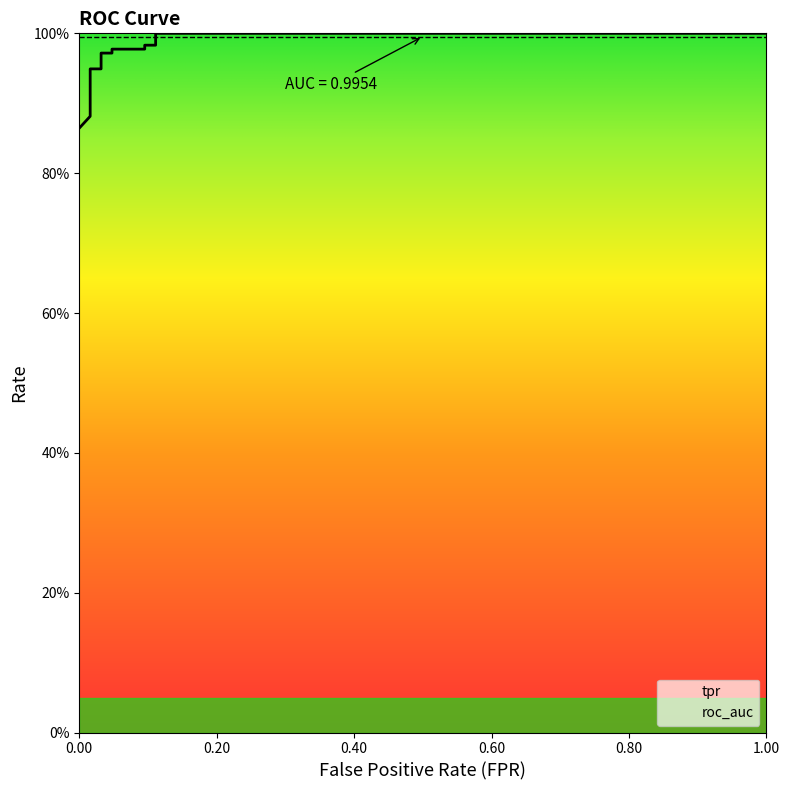

What is the difference between the maximum and second lowest values?

0.1